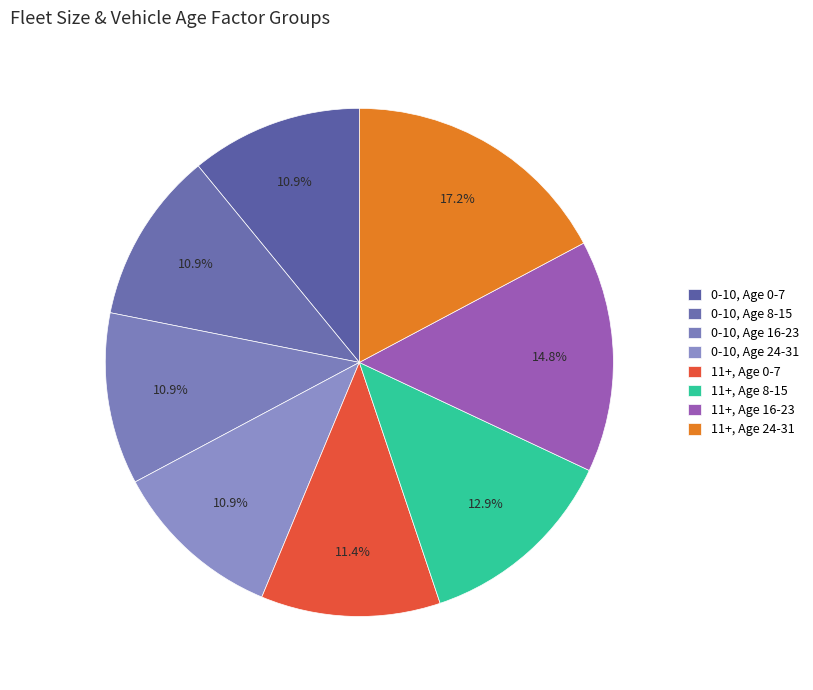

How many slices are in this pie chart?

8